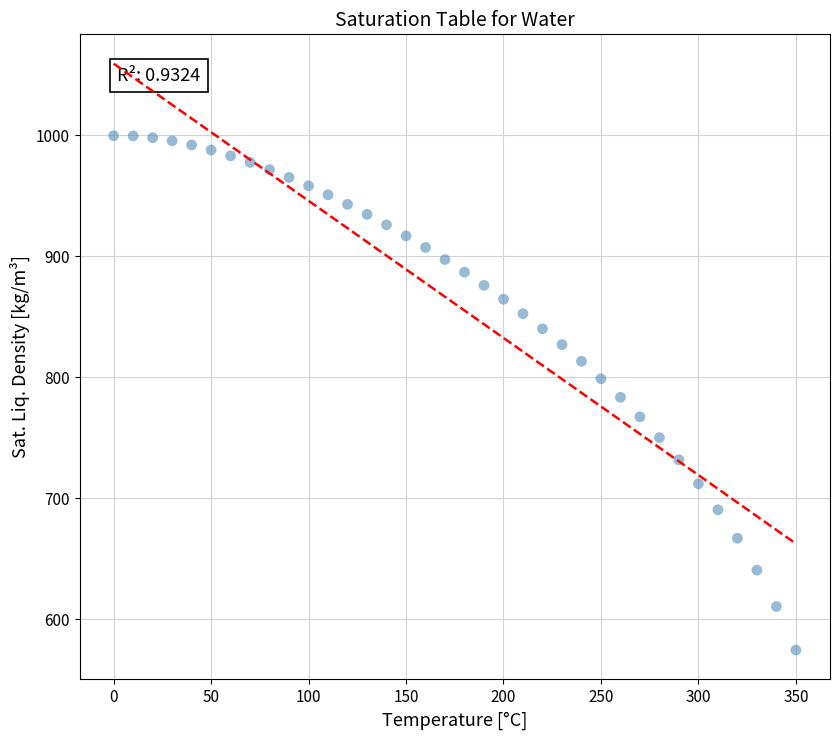

What is the range of Y values (max minus min)?

425.1